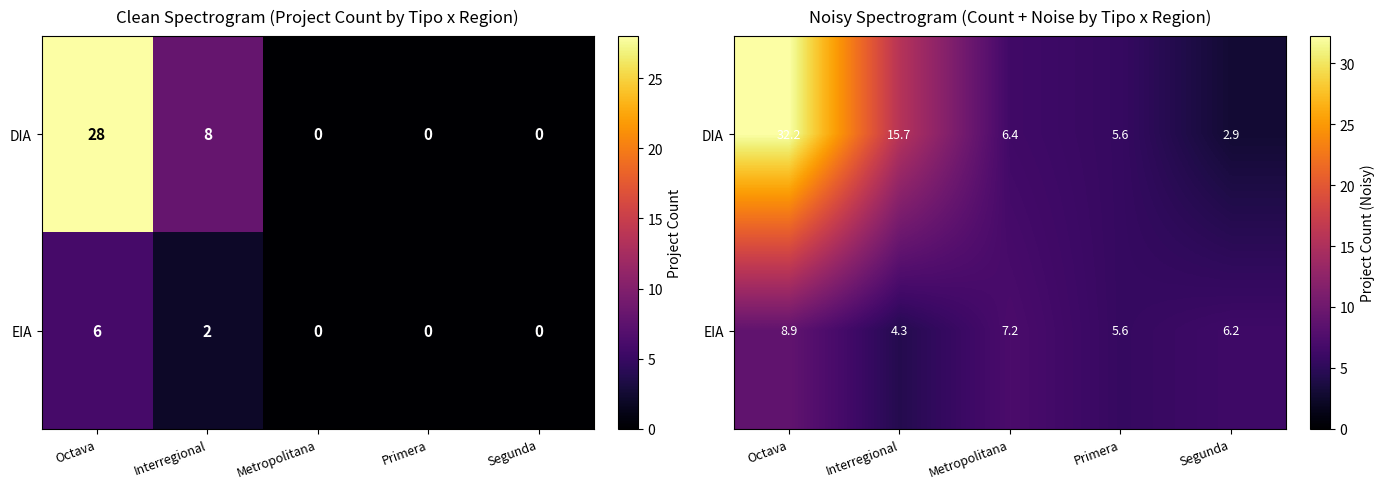

Is it true that DIA equals 15.7 at Interregional?

True